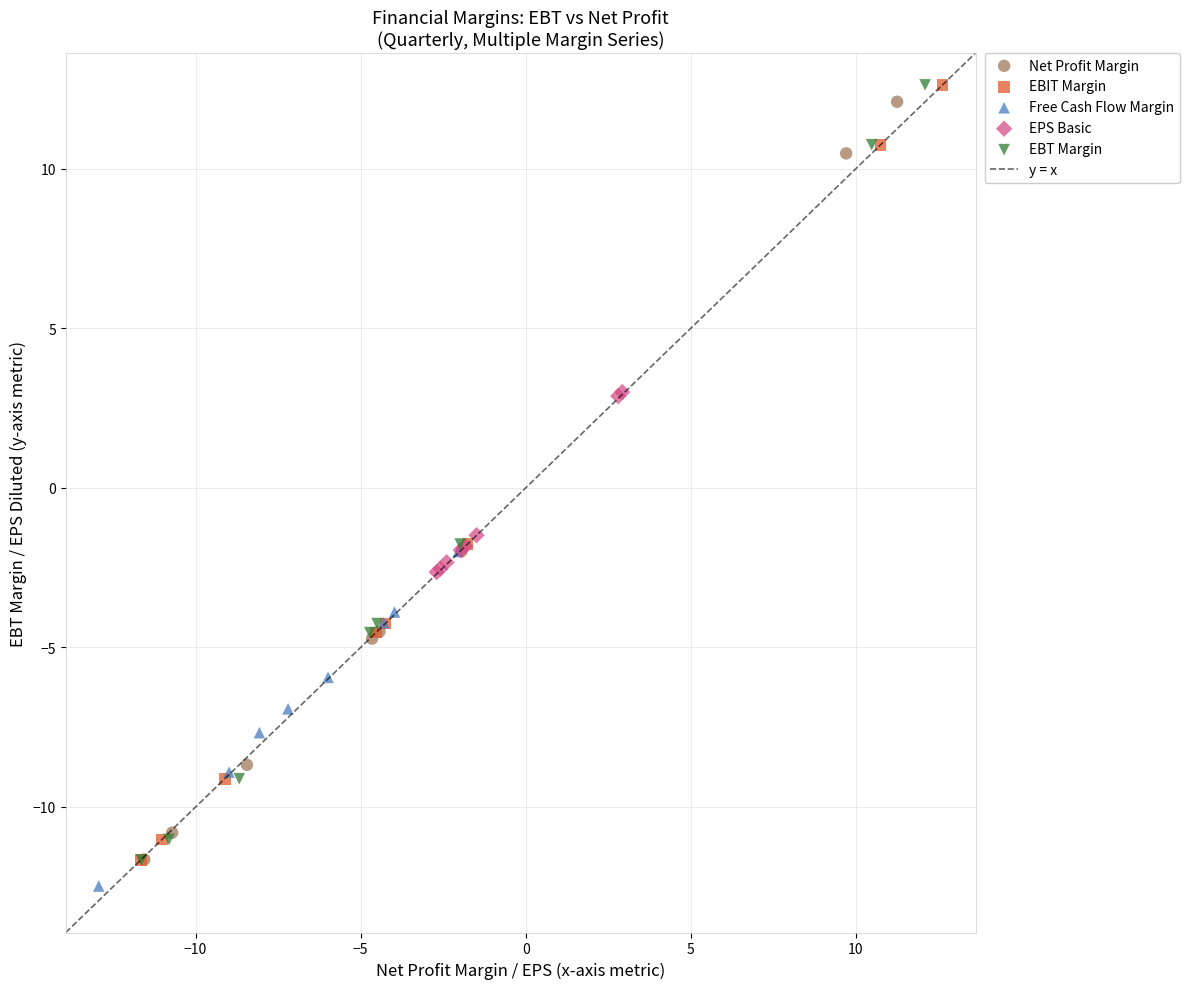

Which series contains the lowest Y value?

Free Cash Flow Margin